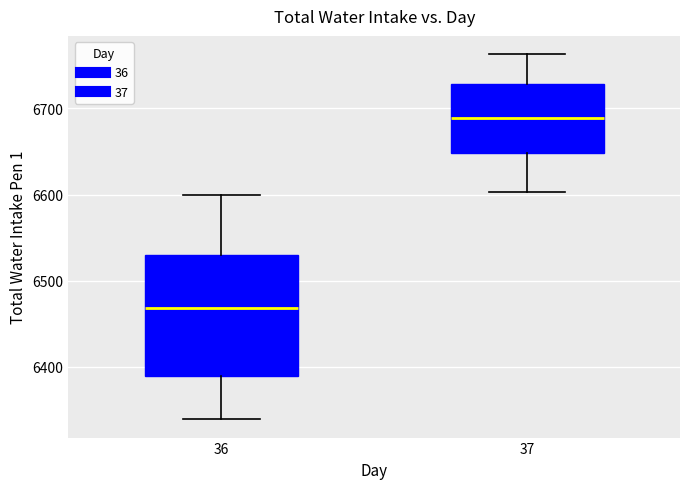

Where does the median line of the box at x = 36 sit on the y-axis? The values are not printed on the chart, so give them approximately, as read against the axis.

6470